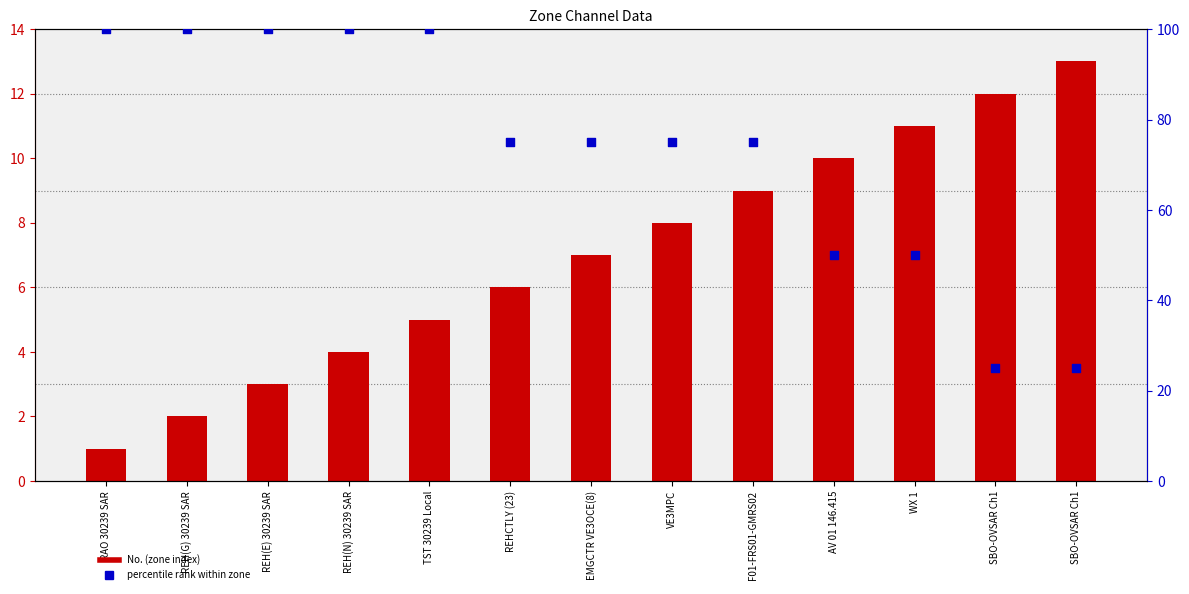

Which series has the widest spread of Y values?

percentile rank within zone